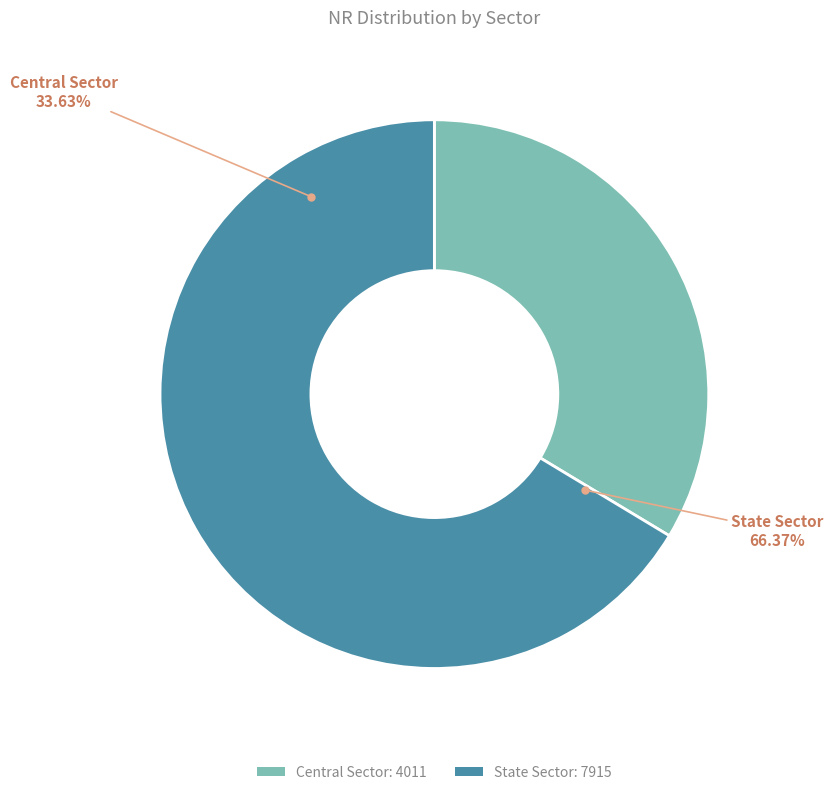

What is the smallest slice in the pie chart?

Central Sector